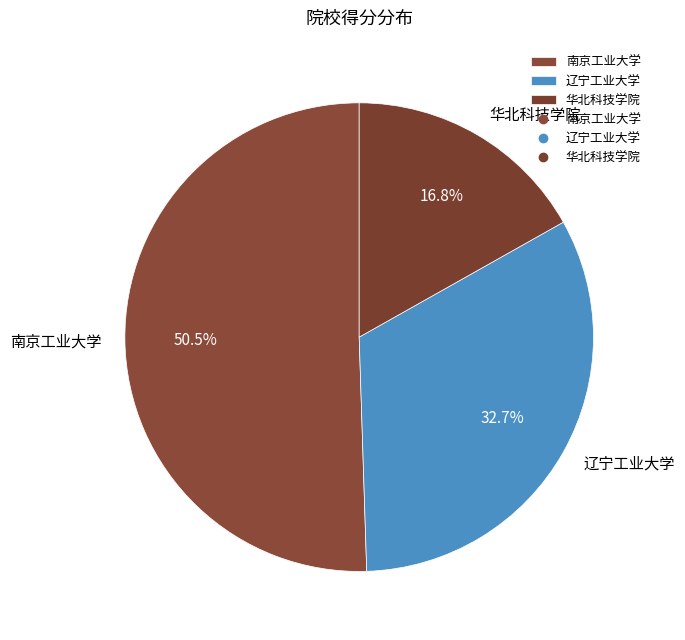

What is the ratio of the value at 华北科技学院 to the value at 辽宁工业大学?

0.5